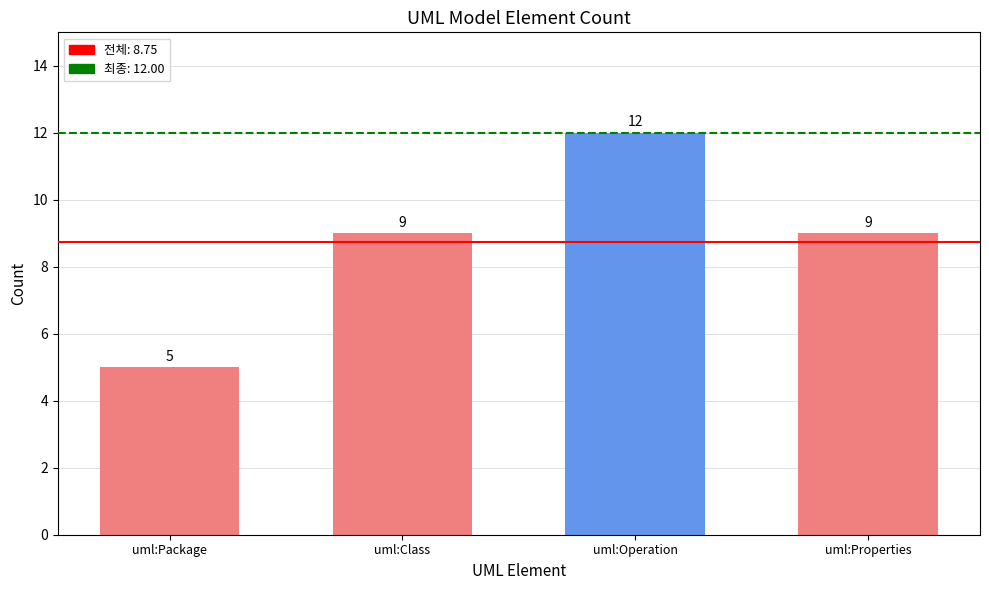

Count the values in the range 9 to 12.

3